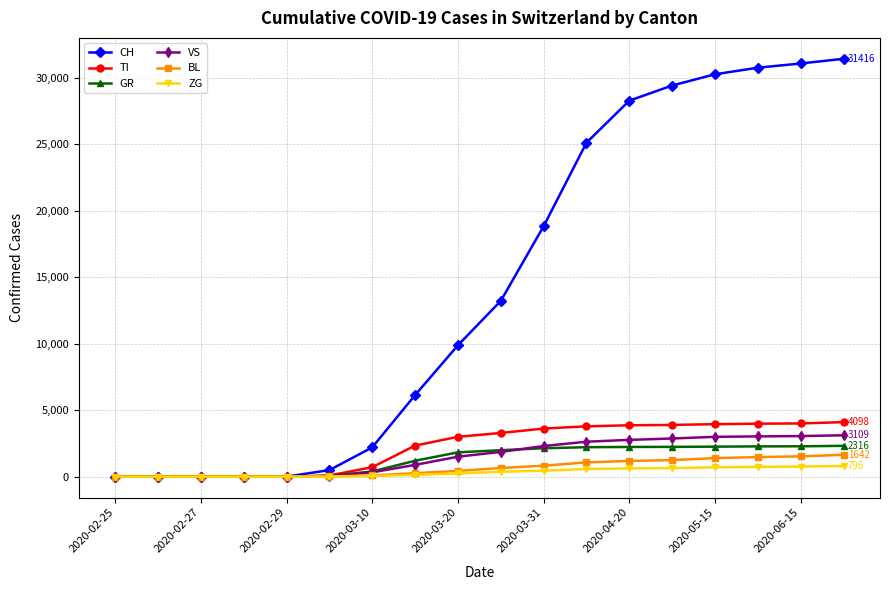

What is the highest value of the TI series?

4098